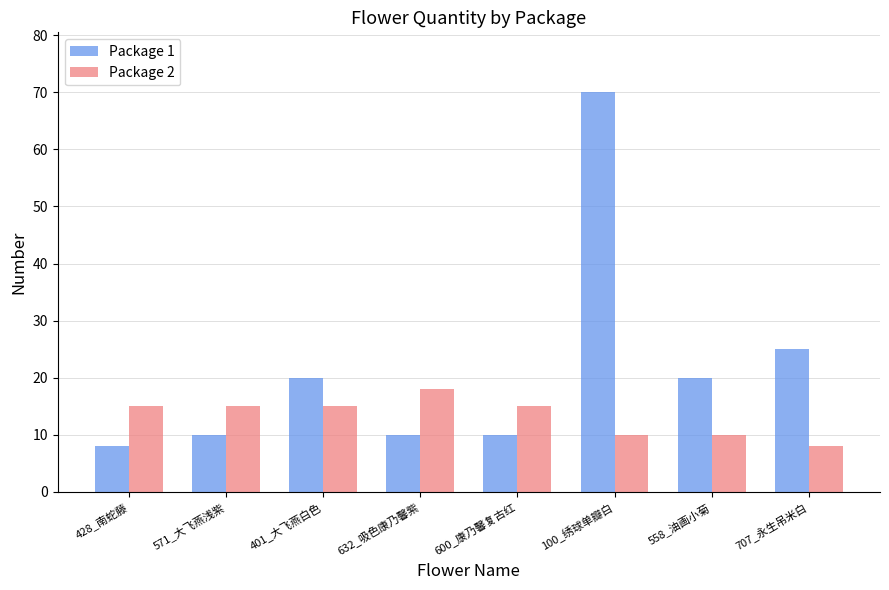

What is the total value across all series at 571_大飞燕浅紫?

25